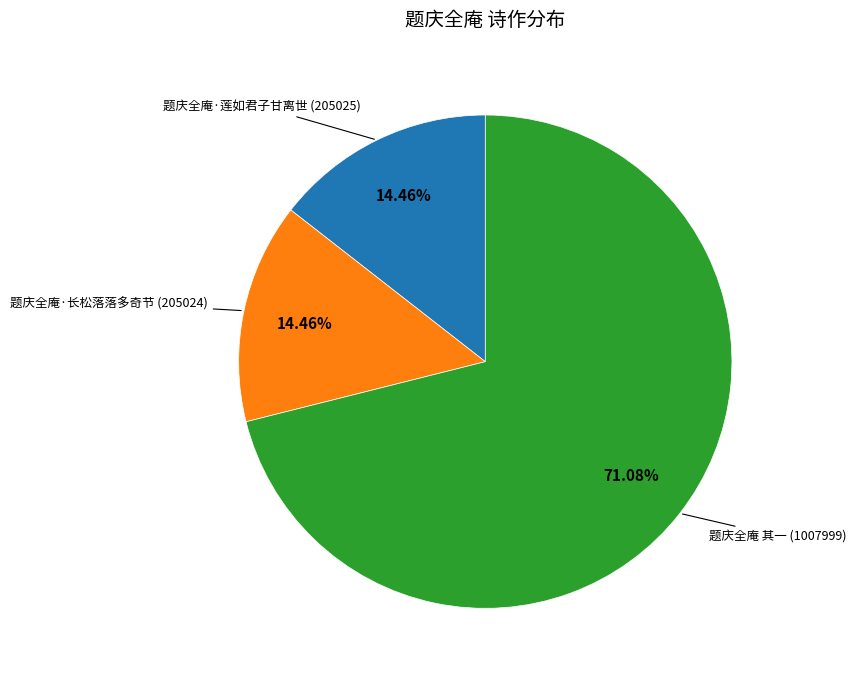

Which has a higher value, 题庆全庵 其一 or 题庆全庵·长松落落多奇节?

题庆全庵 其一